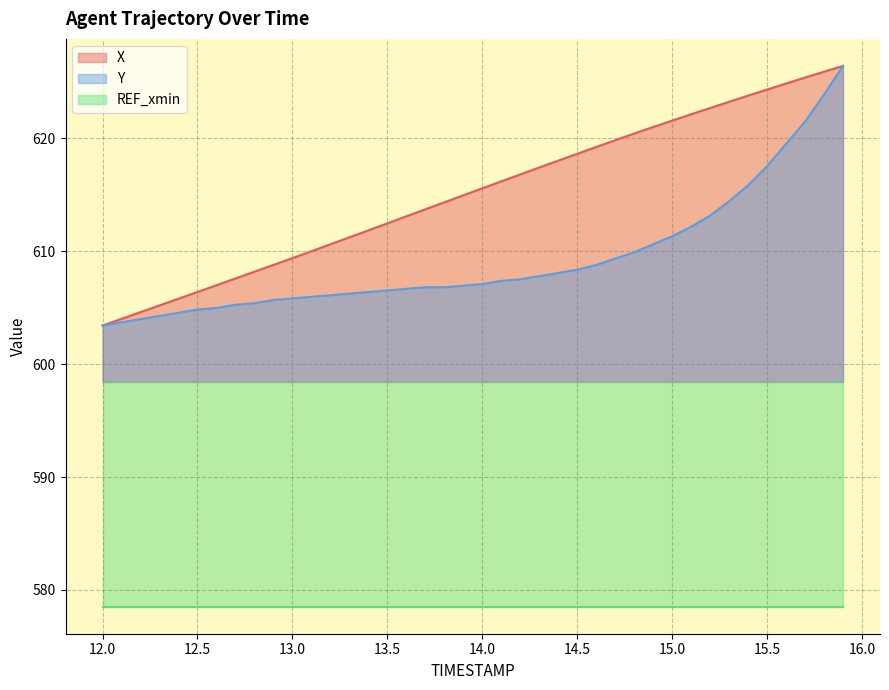

True or false: Y and X intersect in this chart.

False